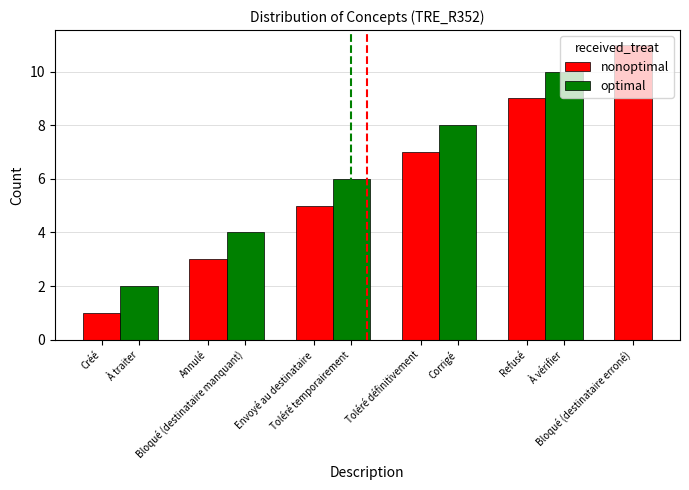

Rank the categories by value from lowest to highest.

Créé, À traiter, Annulé, Bloqué (destinataire manquant), Envoyé au destinataire, Toléré temporairement, Toléré définitivement, Corrigé, Refusé, À vérifier, Bloqué (destinataire erroné)